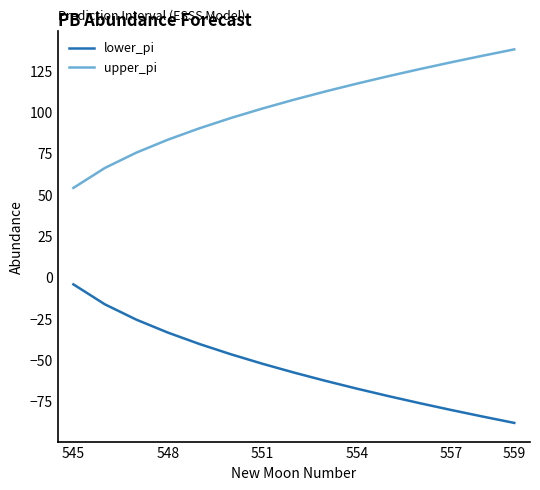

True or false: lower_pi and upper_pi cross at least once.

False